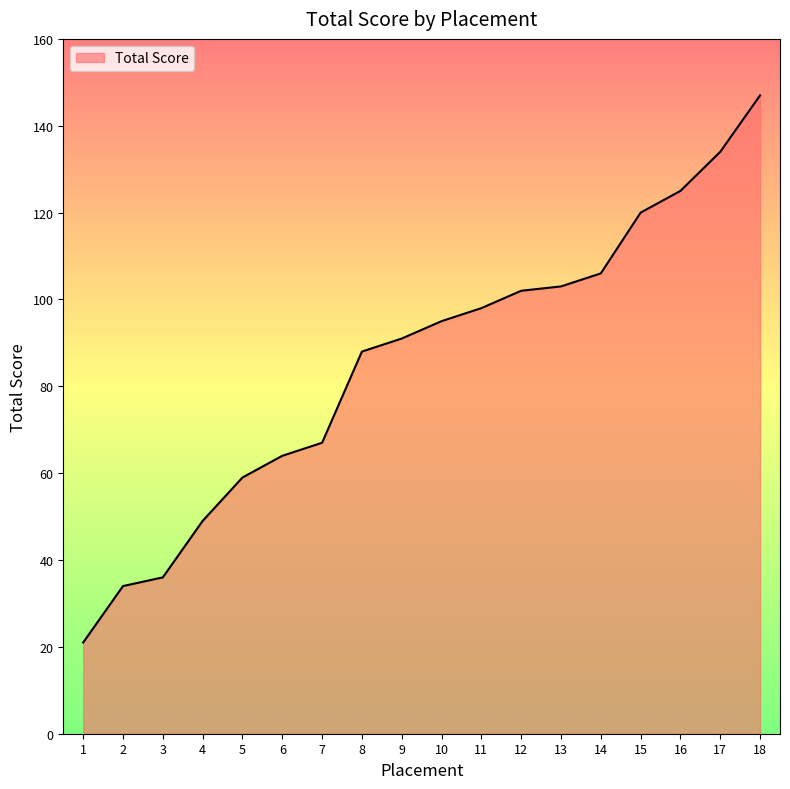

What is the sum of the values at 16 and 8?

213